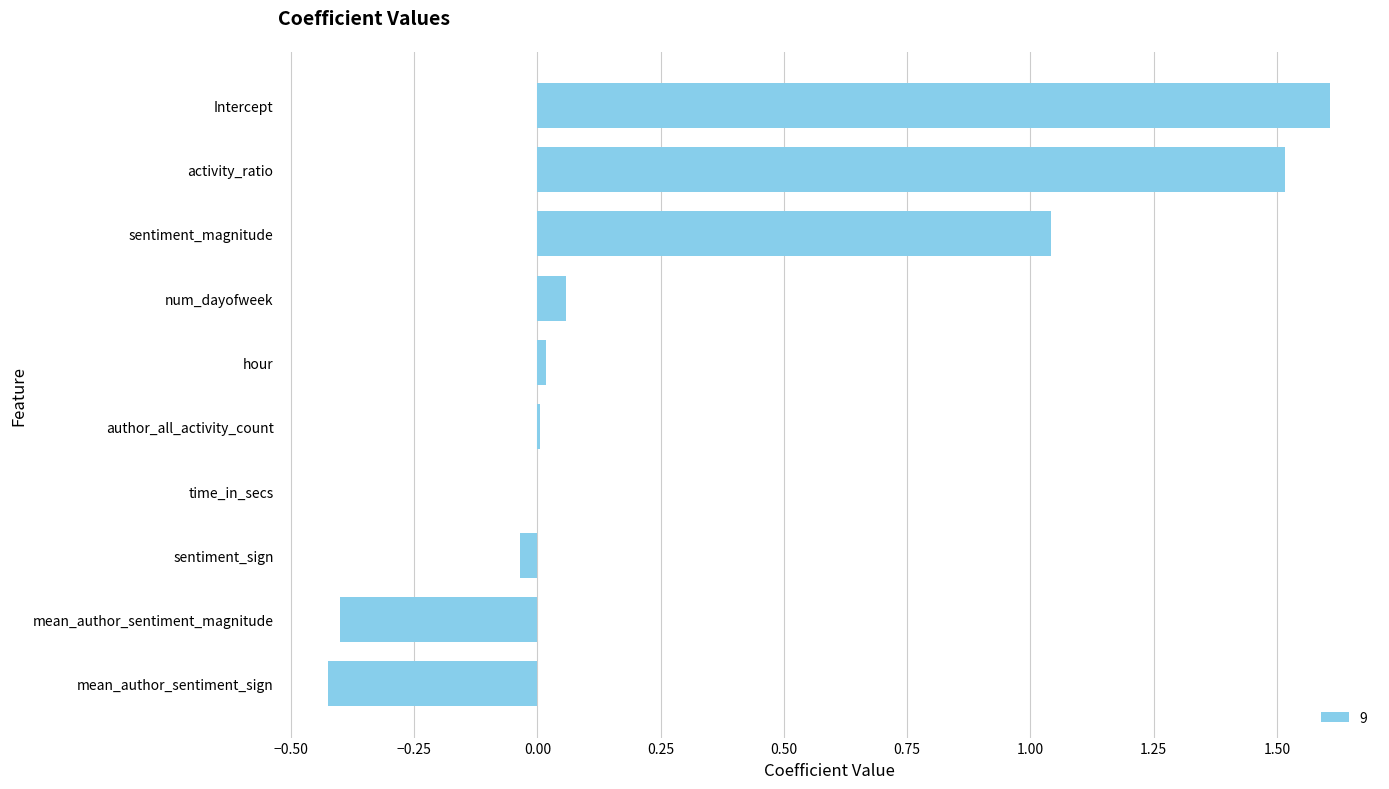

Between sentiment_magnitude and time_in_secs, which is larger?

sentiment_magnitude